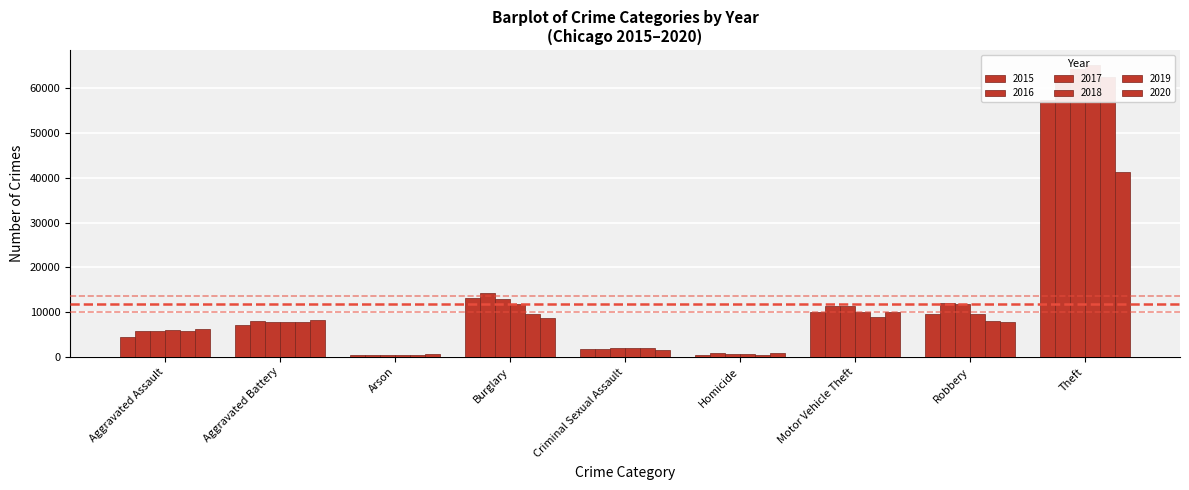

Reading left to right, what are all the values shown in this chart?

2015: Aggravated Assault=4480	Aggravated Battery=7018	Arson=448	Burglary=13184	Criminal Sexual Assault=1665	Homicide=496	Motor Vehicle Theft=10068	Robbery=9638	Theft=57350
2016: Aggravated Assault=5712	Aggravated Battery=8085	Arson=515	Burglary=14289	Criminal Sexual Assault=1817	Homicide=786	Motor Vehicle Theft=11286	Robbery=11960	Theft=61618
2017: Aggravated Assault=5793	Aggravated Battery=7845	Arson=444	Burglary=13001	Criminal Sexual Assault=1940	Homicide=672	Motor Vehicle Theft=11380	Robbery=11880	Theft=64380
2018: Aggravated Assault=6001	Aggravated Battery=7735	Arson=373	Burglary=11746	Criminal Sexual Assault=1969	Homicide=589	Motor Vehicle Theft=9983	Robbery=9679	Theft=65283
2019: Aggravated Assault=5840	Aggravated Battery=7857	Arson=376	Burglary=9639	Criminal Sexual Assault=1872	Homicide=498	Motor Vehicle Theft=8977	Robbery=7994	Theft=62481
2020: Aggravated Assault=6263	Aggravated Battery=8319	Arson=589	Burglary=8755	Criminal Sexual Assault=1447	Homicide=787	Motor Vehicle Theft=9952	Robbery=7856	Theft=41304